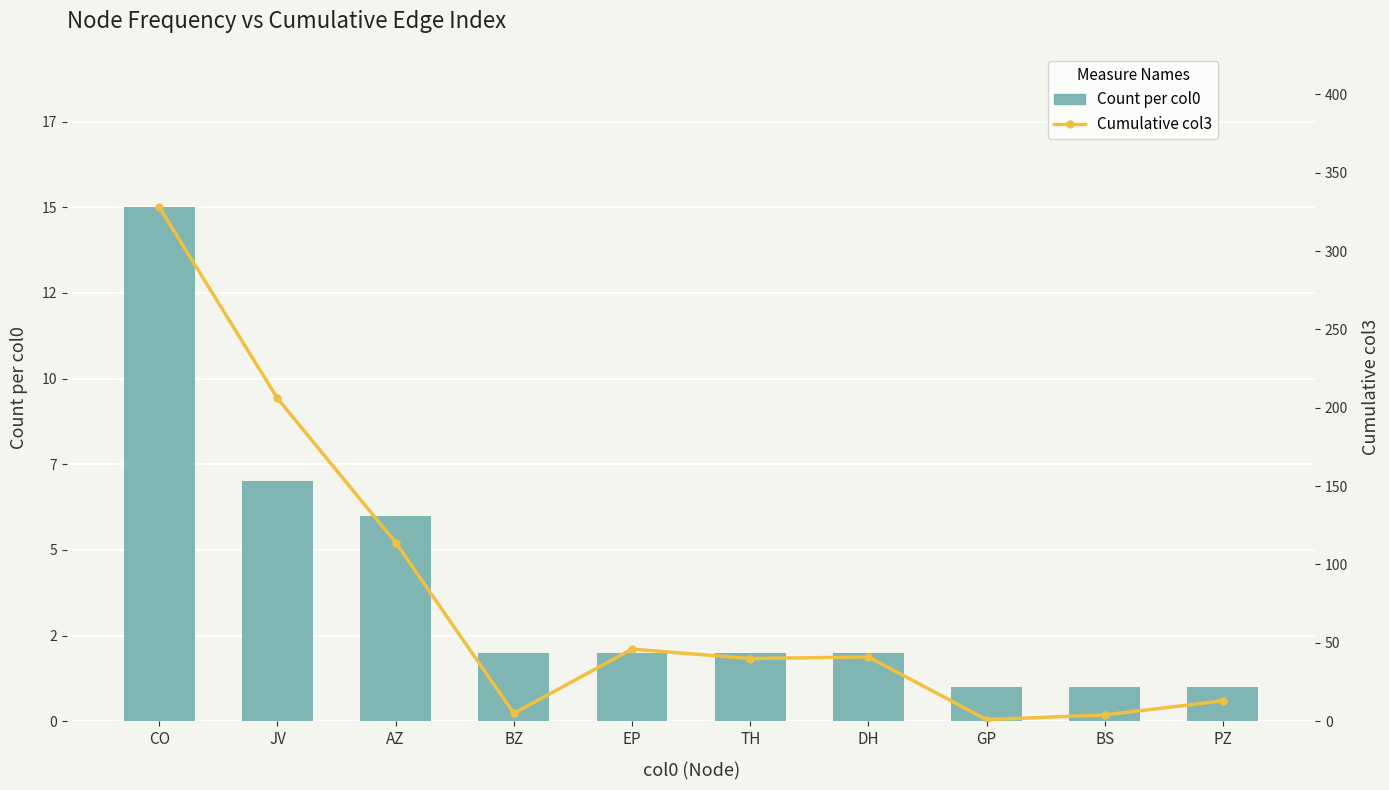

At which label is Count per col0 closest to 8?

JV